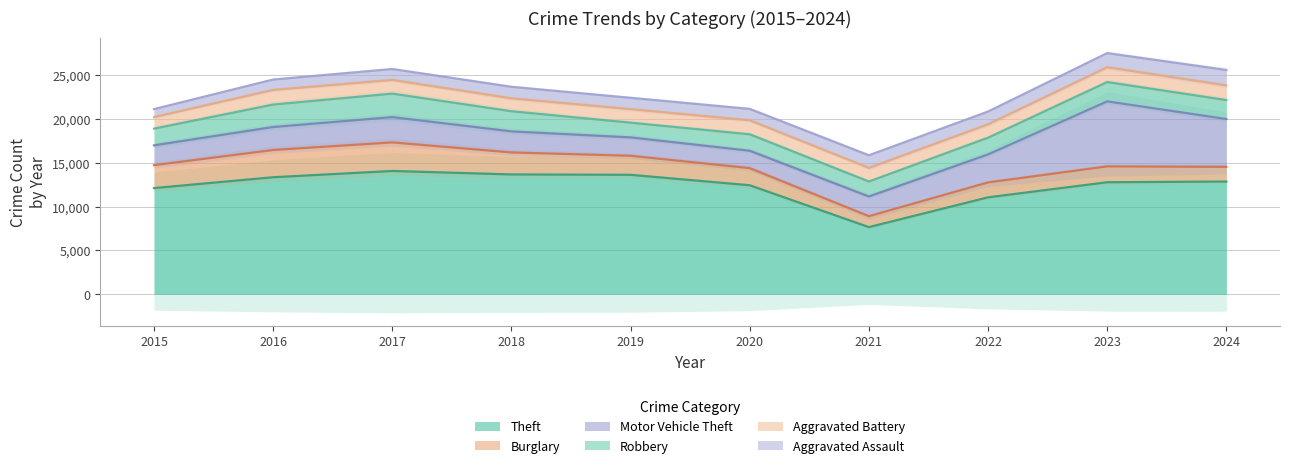

How many interior local peaks does the Theft series have?

1